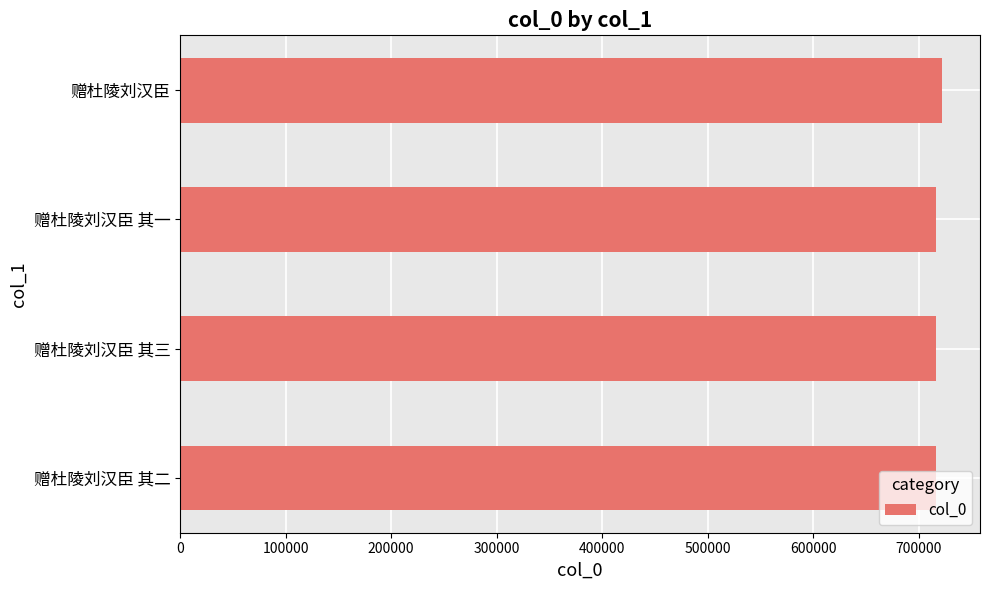

True or false: the data shows 715906 at 赠杜陵刘汉臣 其一.

True